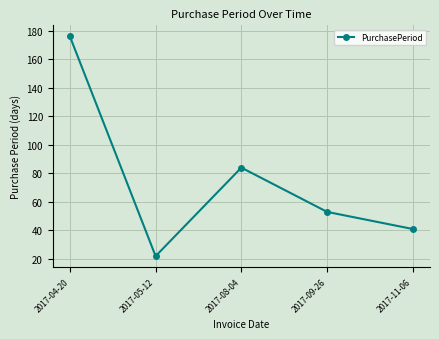

What is the sum of all values?

376